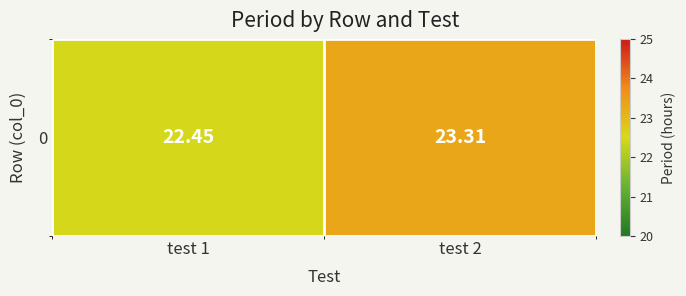

At which category does the chart reach its peak across all series?

test 2